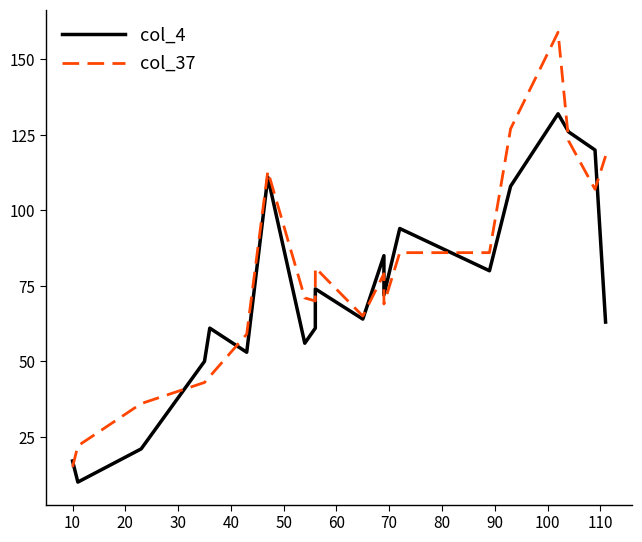

What is the value of the col_4 point at the 15th from the left?

80